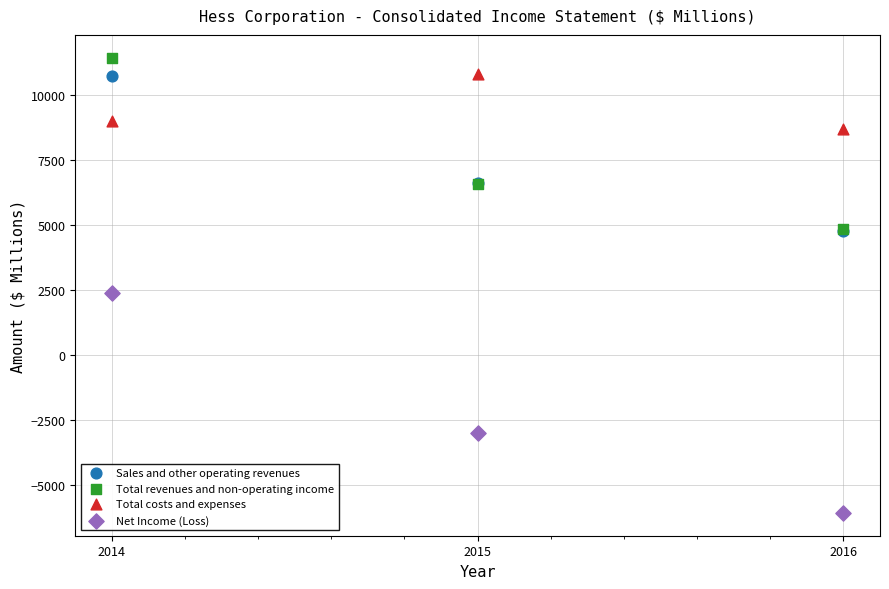

What are all the series names shown in the legend?

Sales and other operating revenues, Total revenues and non-operating income, Total costs and expenses, Net Income (Loss)